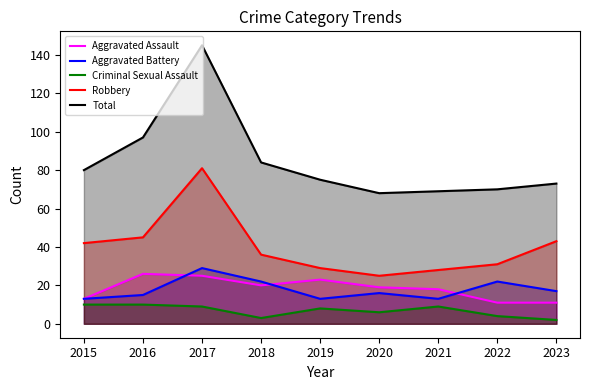

True or false: Aggravated Battery has more than 0 interior local peaks.

True